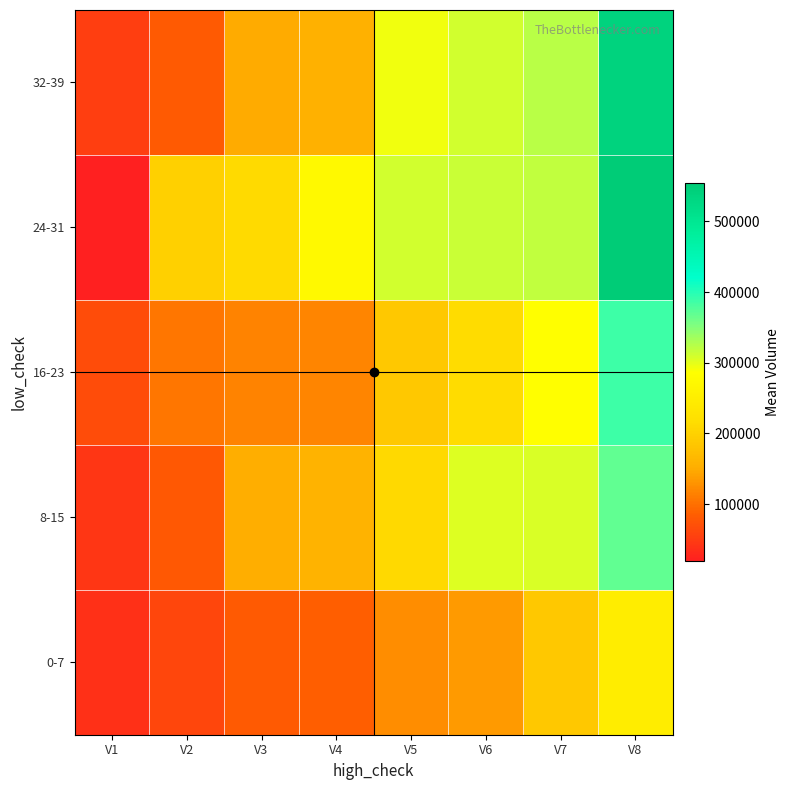

What is the total value across all series at V5?

1125279.1